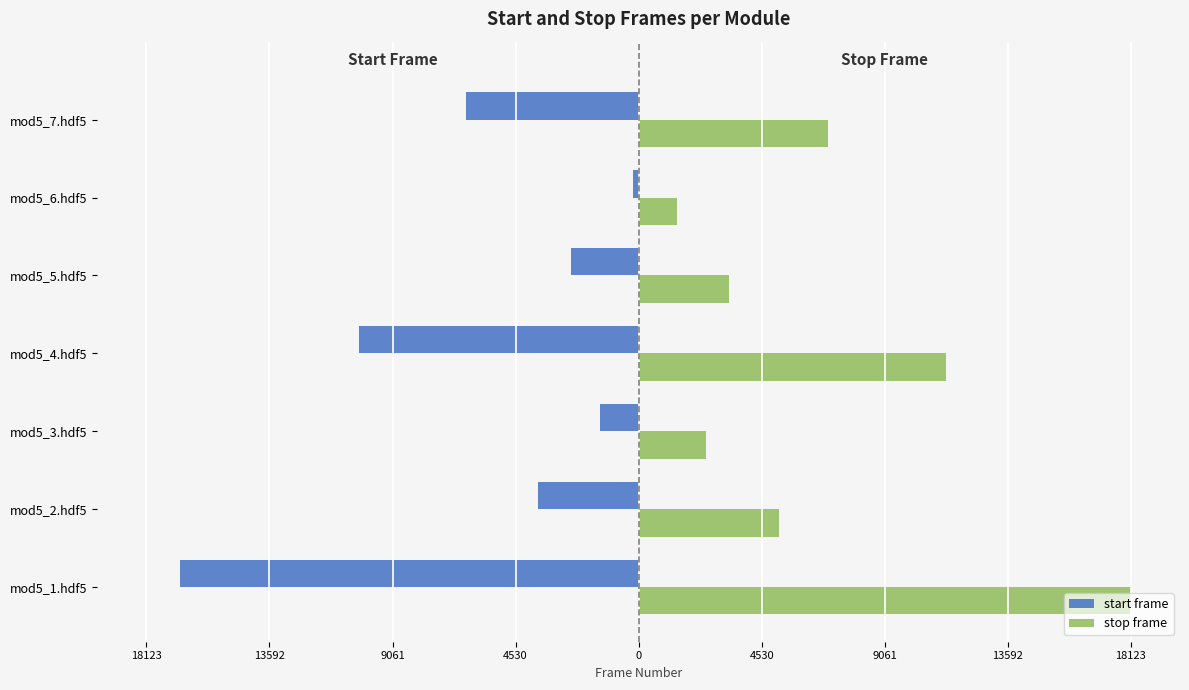

What is the difference between the maximum and minimum values in the stop frame series?

16691.9